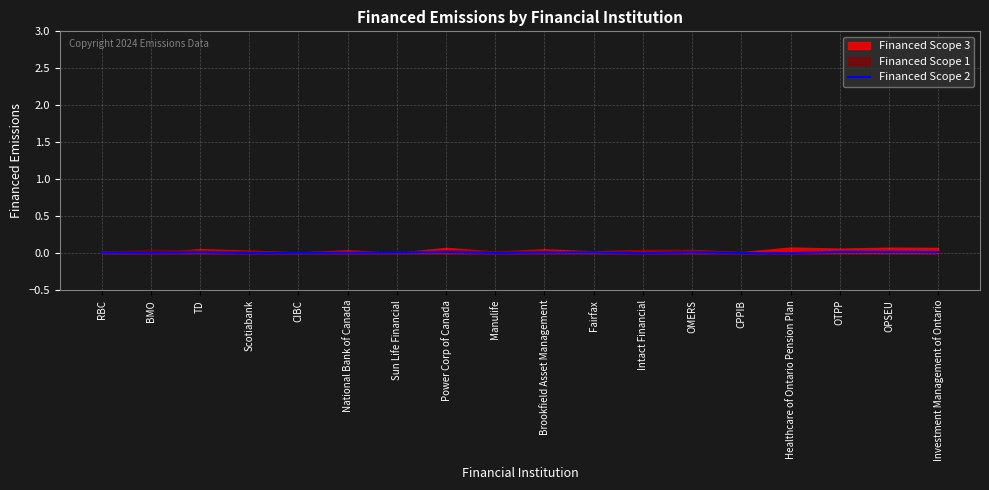

What is the label of the 4th point from the left?

Scotiabank